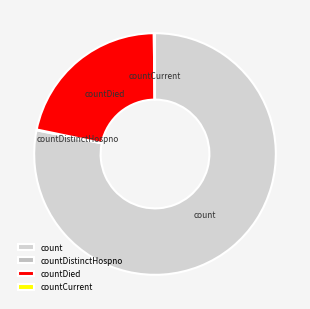

Which category has the biggest portion of the pie?

count